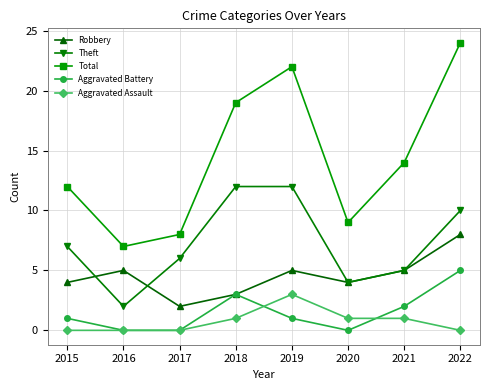

True or false: Aggravated Assault has more than 2 interior local peaks.

False